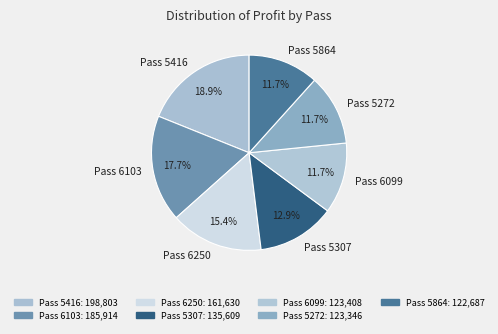

Between Pass 6250 and Pass 5864, which is larger?

Pass 6250